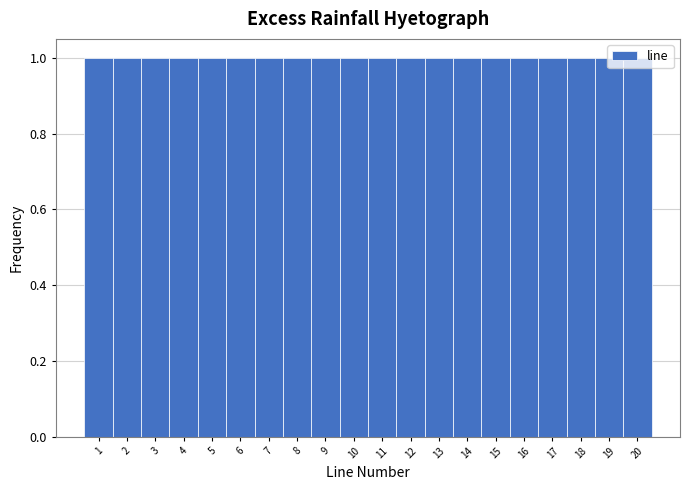

How tall is the bar that spans 14.5 to 15.5 on the x-axis? The values are not printed on the chart, so give them approximately, as read against the axis.

1